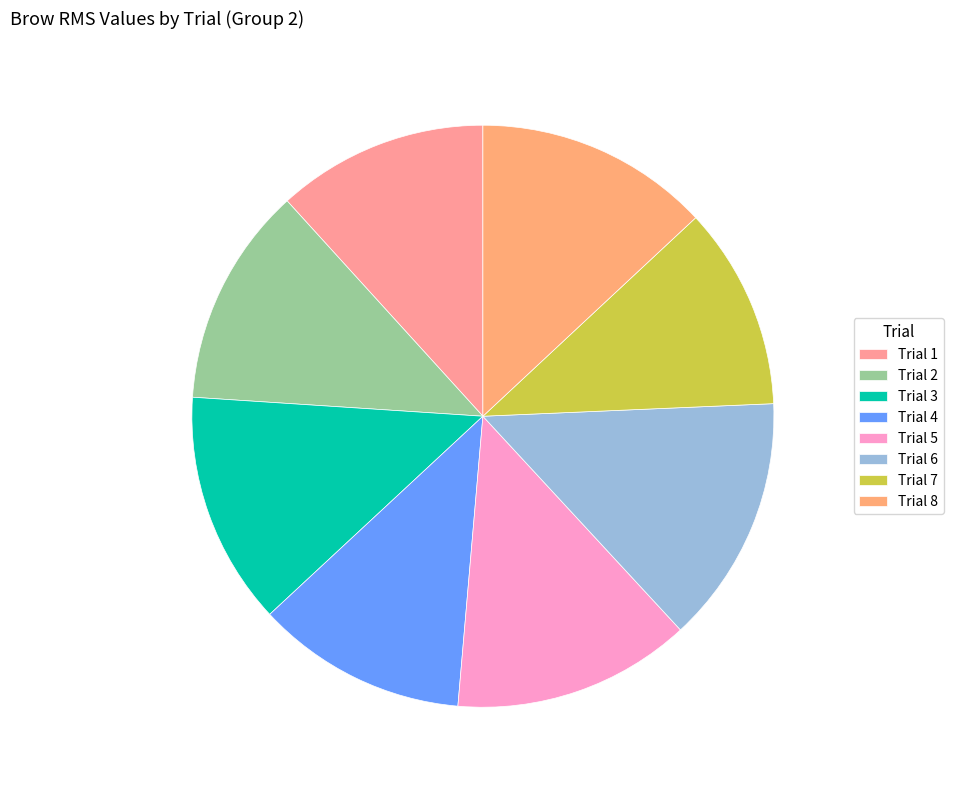

What is the largest slice in the pie chart?

Trial 6